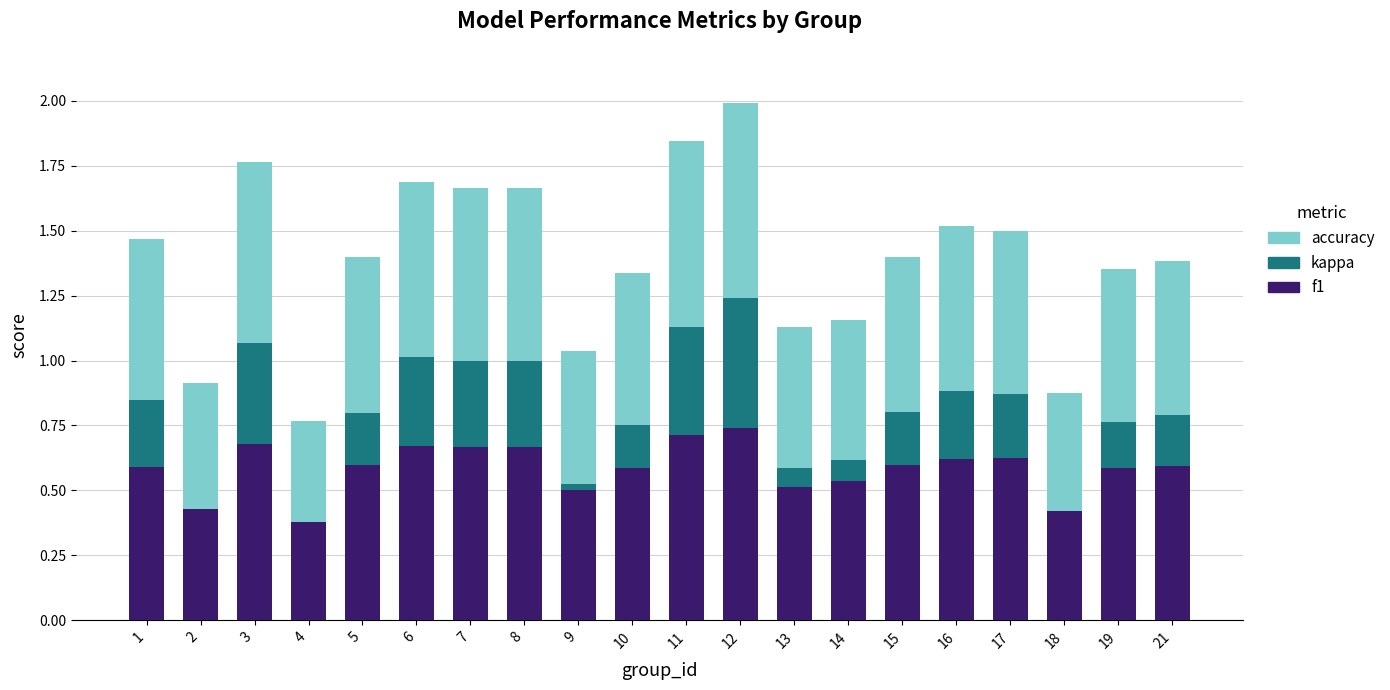

At which category is the sum across all series the highest?

12